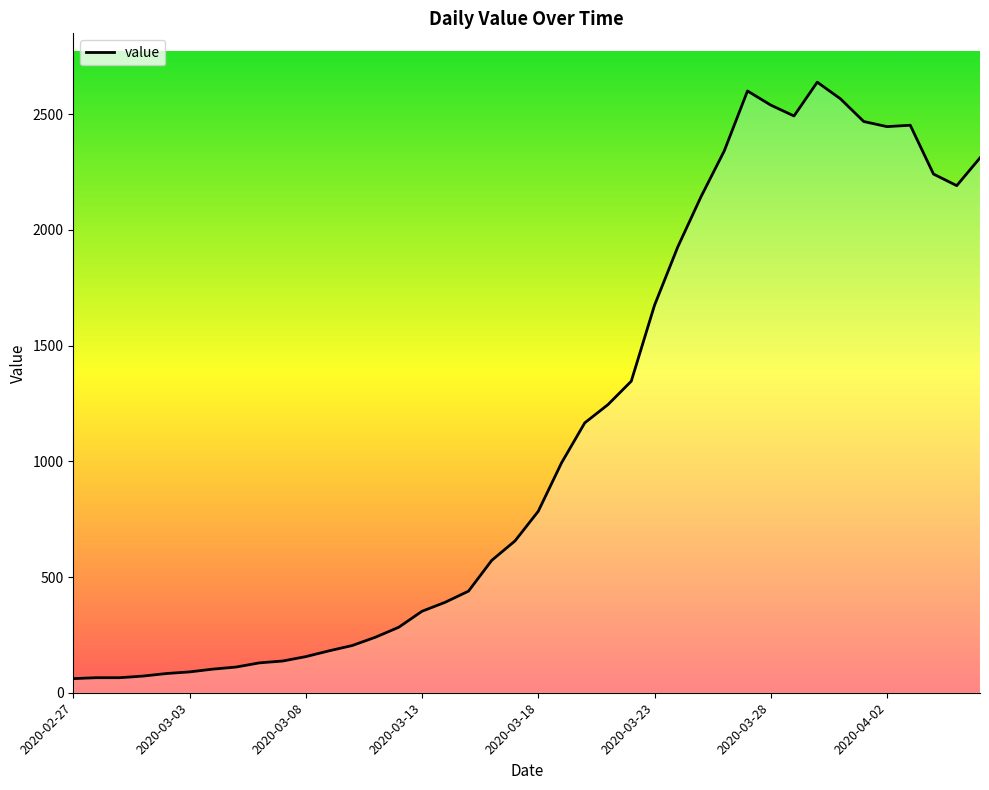

What is the maximum value shown in the chart?

2638